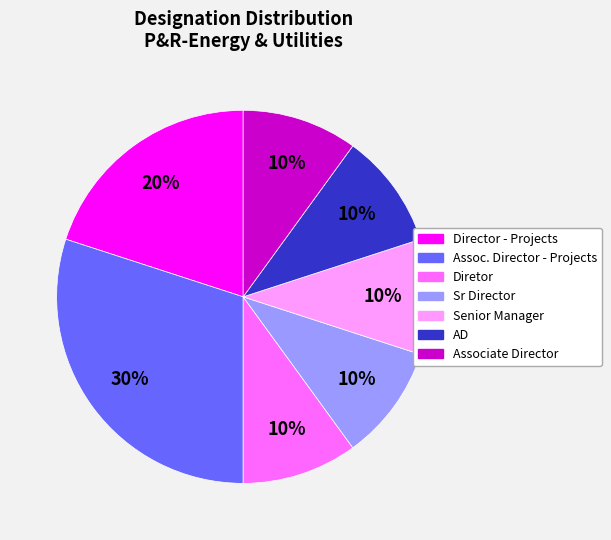

True or false: Associate Director accounts for 17% of the total.

False